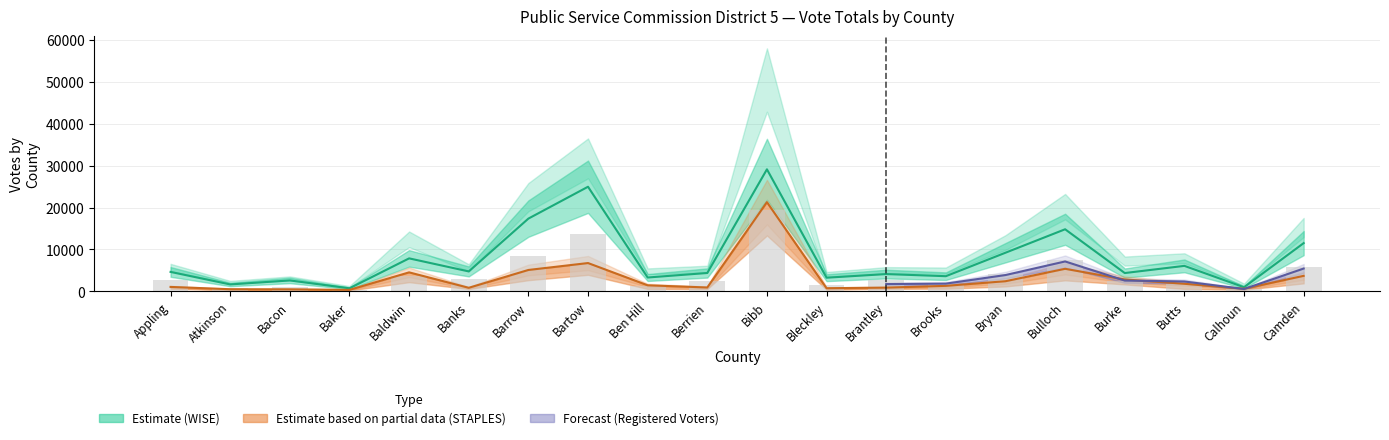

What position from the left is Baldwin?

5